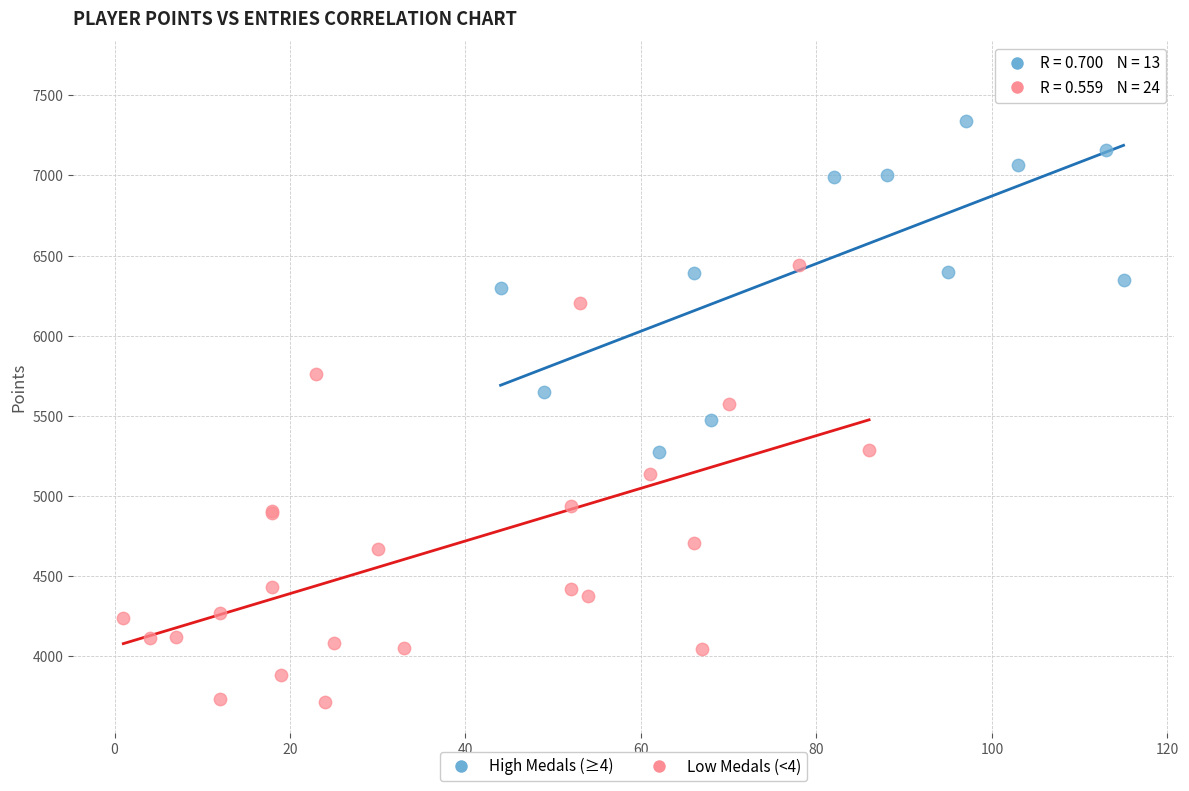

Which series reaches the minimum Y coordinate?

Low Medals (<4)